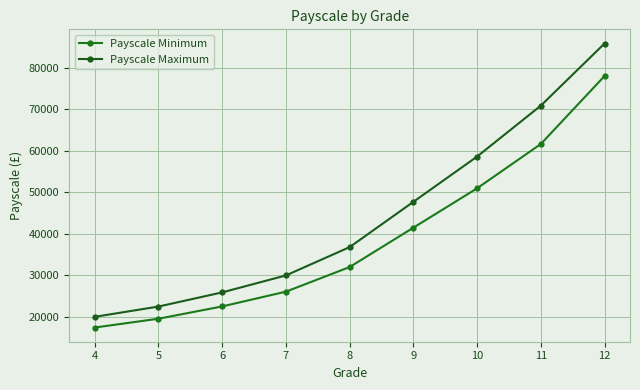

Rank the series by their average value, from highest to lowest.

Payscale Maximum, Payscale Minimum